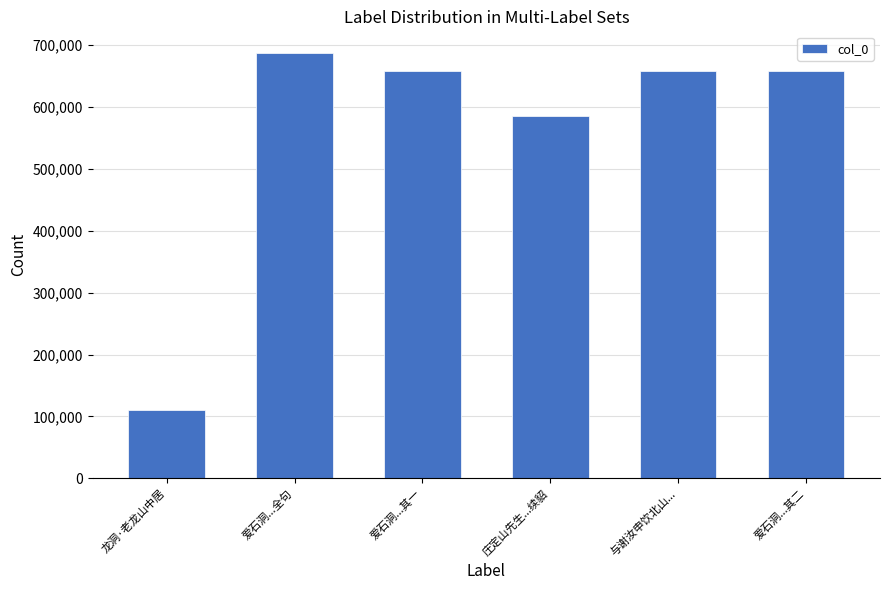

Which label corresponds to the smallest value in the chart?

龙洞·老龙山中居